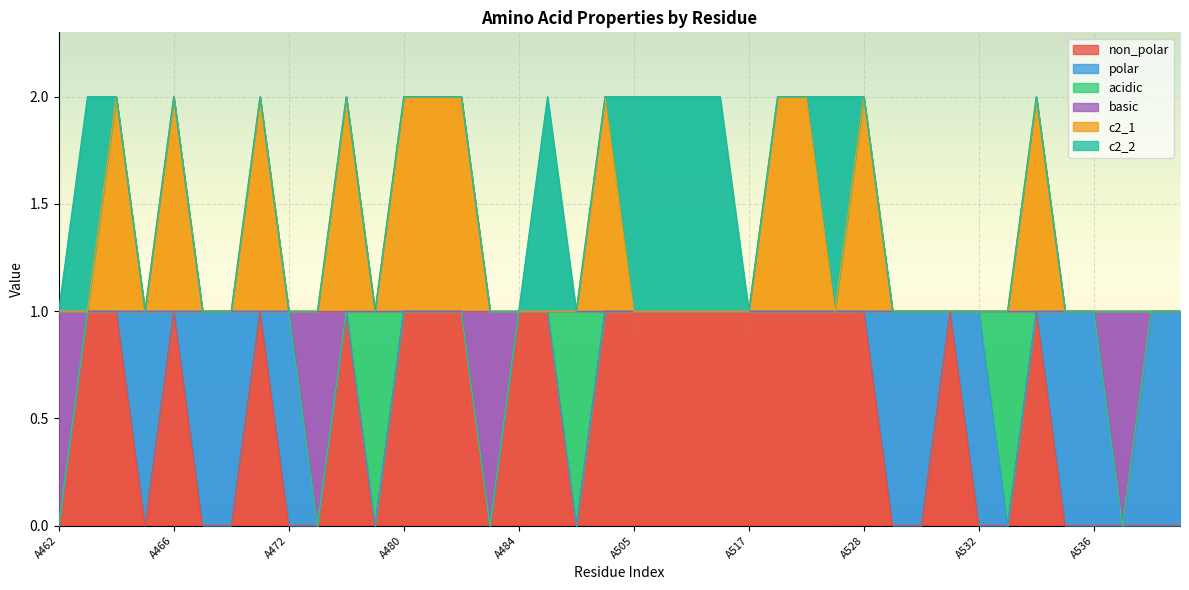

How many interior local peaks does the non_polar series have?

5